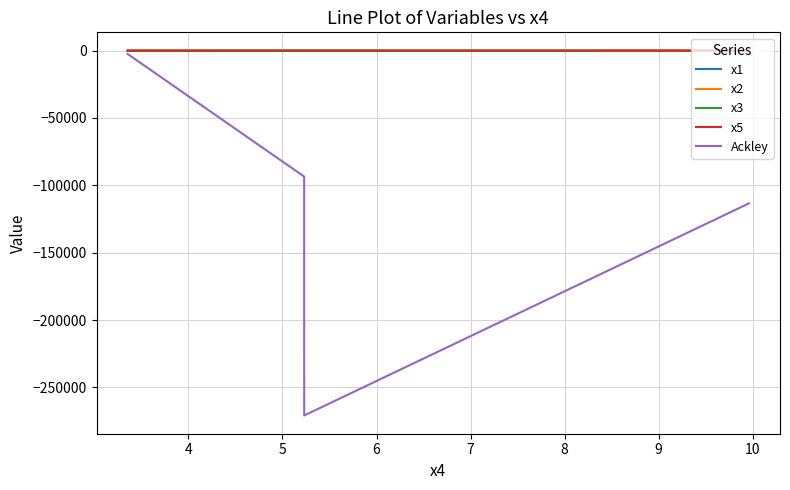

Is it true that x5 equals -16.6 at 3?

False